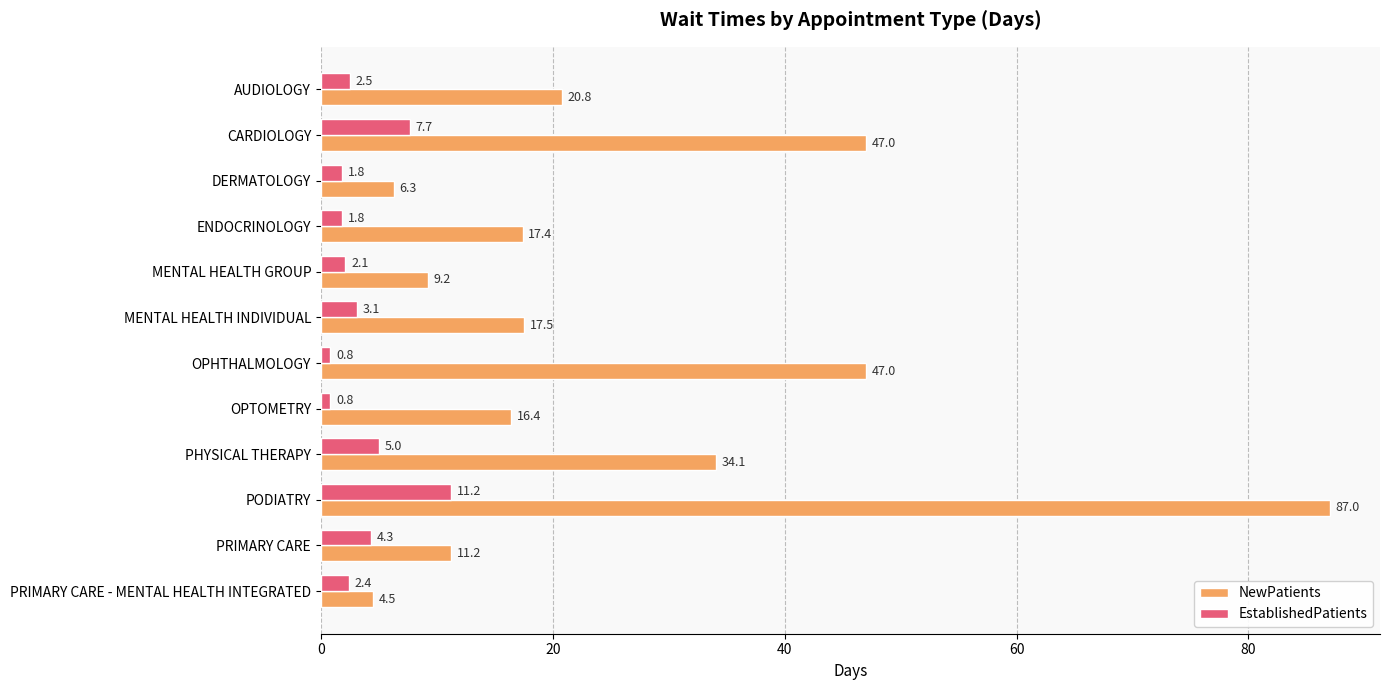

What are all the series names shown in the legend?

NewPatients, EstablishedPatients